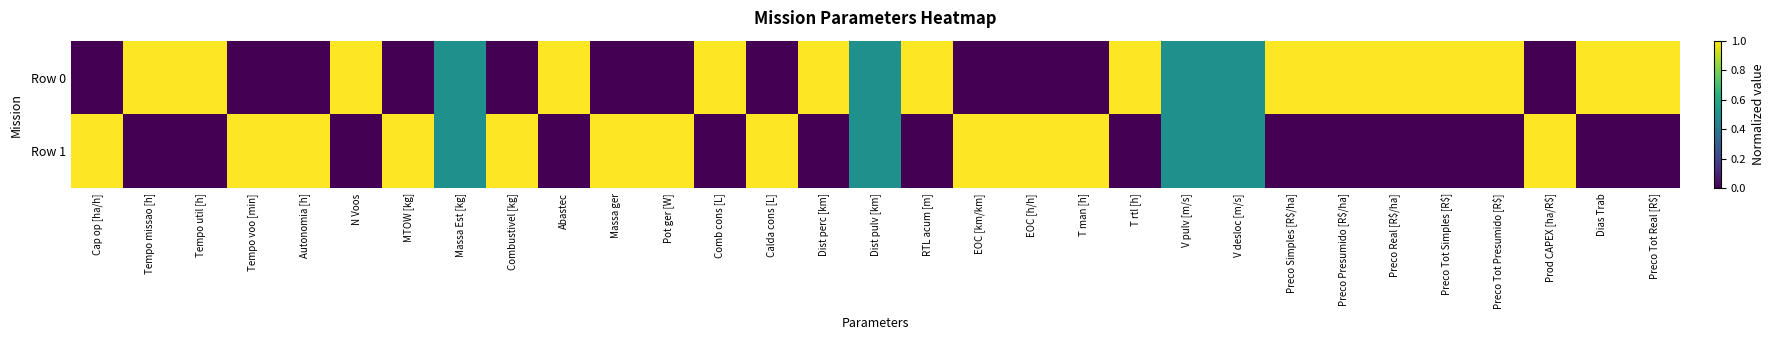

Reading left to right, transcribe all the data shown in this chart.

Row 0: Cap op [ha/h]=0.0	Tempo missao [h]=1.0	Tempo util [h]=1.0	Tempo voo [min]=0.0	Autonomia [h]=0.0	N Voos=1.0	MTOW [kg]=0.0	Massa Est [kg]=0.5	Combustivel [kg]=0.0	Abastec=1.0	Massa ger=0.0	Pot ger [W]=0.0	Comb cons [L]=1.0	Calda cons [L]=0.0	Dist perc [km]=1.0	Dist pulv [km]=0.5	RTL acum [m]=1.0	EOC [km/km]=0.0	EOC [h/h]=0.0	T man [h]=0.0	T rtl [h]=1.0	V pulv [m/s]=0.5	V desloc [m/s]=0.5	Preco Simples [R$/ha]=1.0	Preco Presumido [R$/ha]=1.0	Preco Real [R$/ha]=1.0	Preco Tot Simples [R$]=1.0	Preco Tot Presumido [R$]=1.0	Prod CAPEX [ha/R$]=0.0	Dias Trab=1.0	Preco Tot Real [R$]=1.0
Row 1: Cap op [ha/h]=1.0	Tempo missao [h]=0.0	Tempo util [h]=0.0	Tempo voo [min]=1.0	Autonomia [h]=1.0	N Voos=0.0	MTOW [kg]=1.0	Massa Est [kg]=0.5	Combustivel [kg]=1.0	Abastec=0.0	Massa ger=1.0	Pot ger [W]=1.0	Comb cons [L]=0.0	Calda cons [L]=1.0	Dist perc [km]=0.0	Dist pulv [km]=0.5	RTL acum [m]=0.0	EOC [km/km]=1.0	EOC [h/h]=1.0	T man [h]=1.0	T rtl [h]=0.0	V pulv [m/s]=0.5	V desloc [m/s]=0.5	Preco Simples [R$/ha]=0.0	Preco Presumido [R$/ha]=0.0	Preco Real [R$/ha]=0.0	Preco Tot Simples [R$]=0.0	Preco Tot Presumido [R$]=0.0	Prod CAPEX [ha/R$]=1.0	Dias Trab=0.0	Preco Tot Real [R$]=0.0